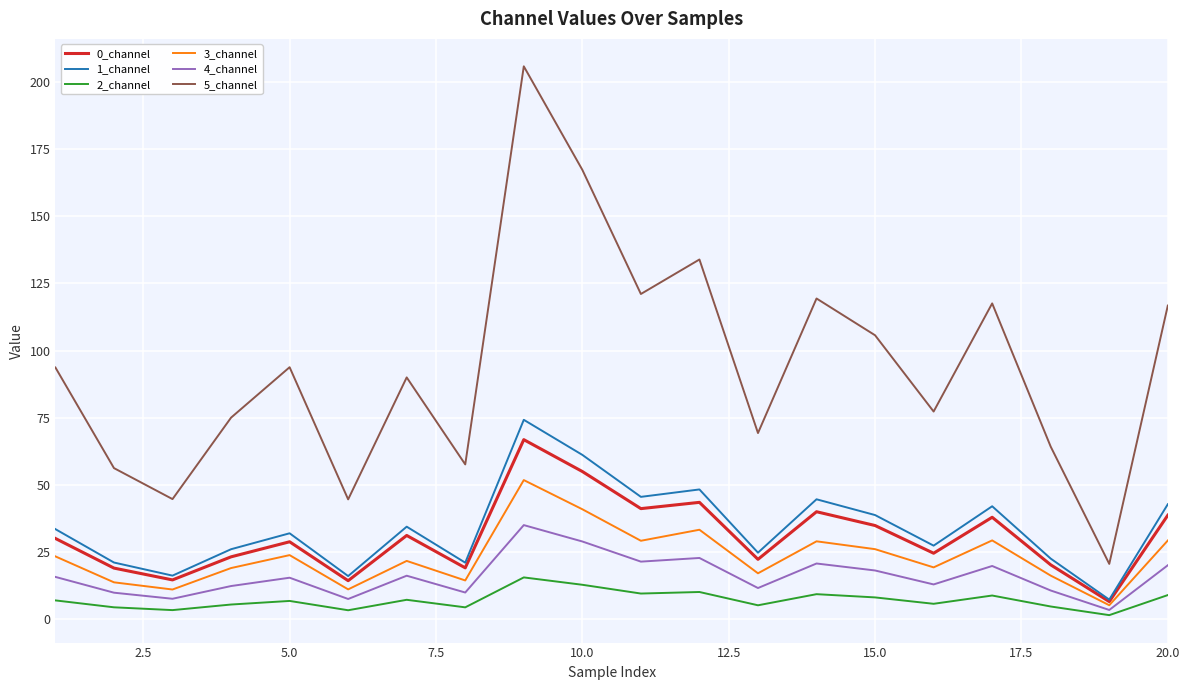

True or false: 5_channel has more than 0 points higher than both neighbors.

True